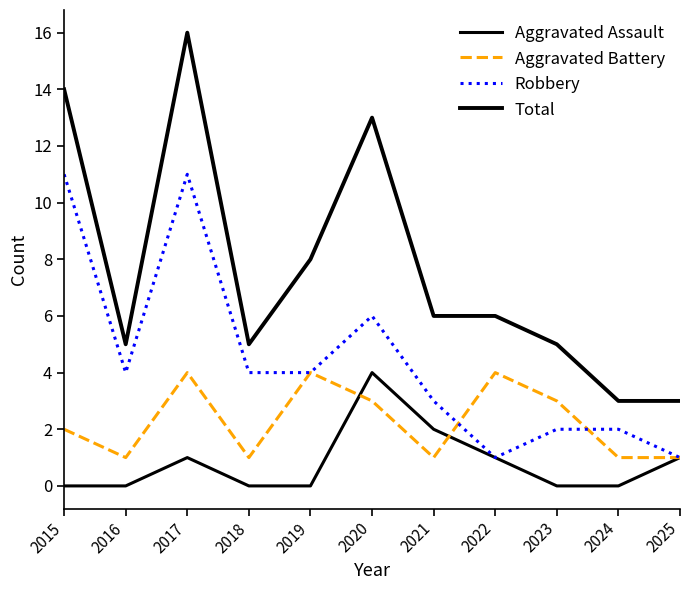

Is this an area chart (filled region under the line)?

No